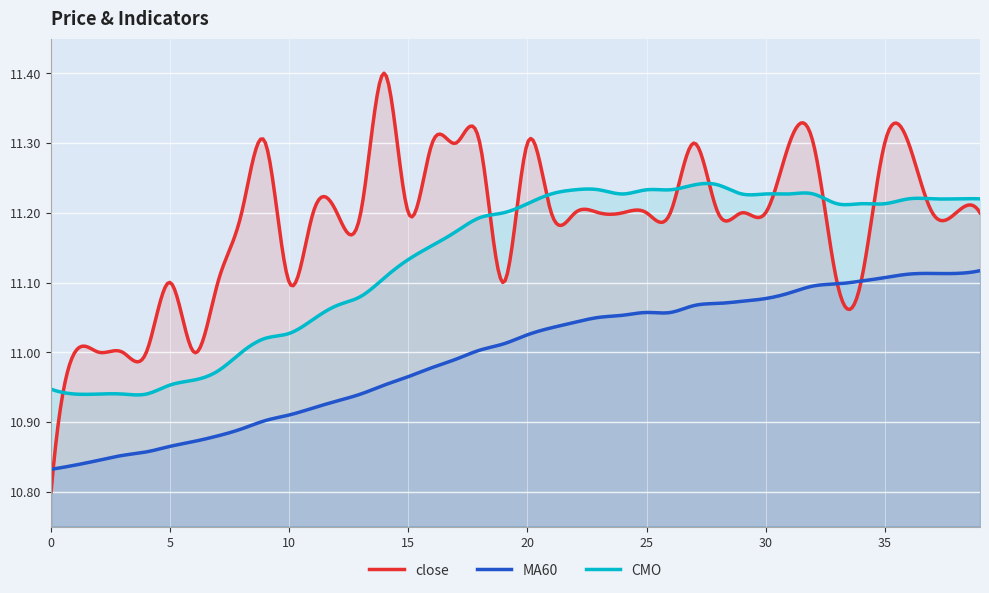

Reading left to right, what are all the values shown in this chart?

close: 0=10.8	1=11.0	2=11.0	3=11.0	4=11.0	5=11.1	6=11.0	7=11.1	8=11.2	9=11.3	10=11.1	11=11.2	12=11.2	13=11.2	14=11.4	15=11.2	16=11.3	17=11.3	18=11.3	19=11.1	20=11.3	21=11.2	22=11.2	23=11.2	24=11.2	25=11.2	26=11.2	27=11.3	28=11.2	29=11.2	30=11.2	31=11.3	32=11.3	33=11.1	34=11.1	35=11.3	36=11.3	37=11.2	38=11.2	39=11.2
MA60: 0=10.8	1=10.8	2=10.8	3=10.9	4=10.9	5=10.9	6=10.9	7=10.9	8=10.9	9=10.9	10=10.9	11=10.9	12=10.9	13=10.9	14=11.0	15=11.0	16=11.0	17=11.0	18=11.0	19=11.0	20=11.0	21=11.0	22=11.0	23=11.1	24=11.1	25=11.1	26=11.1	27=11.1	28=11.1	29=11.1	30=11.1	31=11.1	32=11.1	33=11.1	34=11.1	35=11.1	36=11.1	37=11.1	38=11.1	39=11.1
CMO: 0=10.9	1=10.9	2=10.9	3=10.9	4=10.9	5=11.0	6=11.0	7=11.0	8=11.0	9=11.0	10=11.0	11=11.0	12=11.1	13=11.1	14=11.1	15=11.1	16=11.2	17=11.2	18=11.2	19=11.2	20=11.2	21=11.2	22=11.2	23=11.2	24=11.2	25=11.2	26=11.2	27=11.2	28=11.2	29=11.2	30=11.2	31=11.2	32=11.2	33=11.2	34=11.2	35=11.2	36=11.2	37=11.2	38=11.2	39=11.2